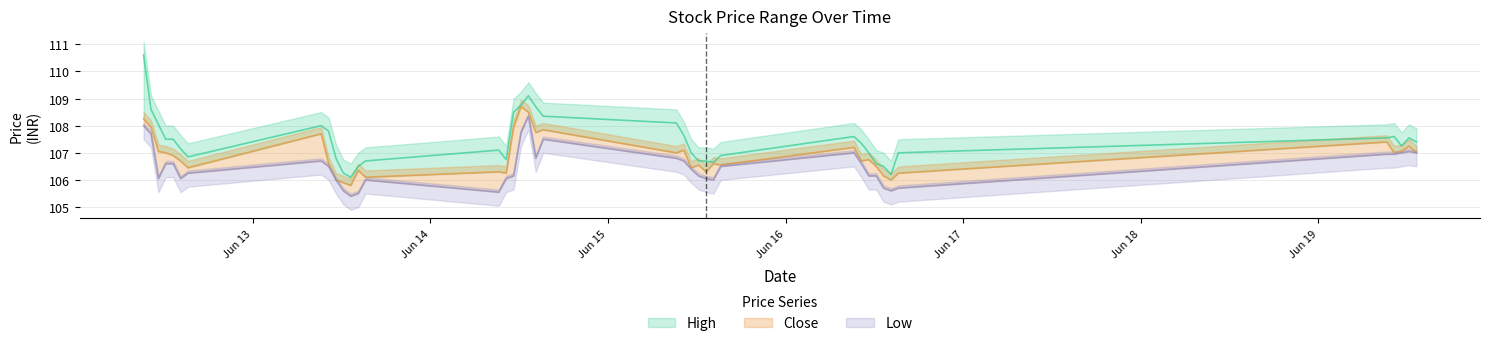

Reading left to right, list all the values displayed in this chart.

High: 2023-06-12 09:15=110.6	2023-06-12 10:15=108.6	2023-06-12 11:15=108.1	2023-06-12 12:15=107.5	2023-06-12 13:15=107.5	2023-06-12 14:15=107.2	2023-06-12 15:15=106.8	2023-06-13 09:15=108.0	2023-06-13 10:15=107.8	2023-06-13 11:15=106.8	2023-06-13 12:15=106.2	2023-06-13 13:15=106.1	2023-06-13 14:15=106.5	2023-06-13 15:15=106.7	2023-06-14 09:15=107.1	2023-06-14 10:15=106.8	2023-06-14 11:15=108.5	2023-06-14 12:15=108.8	2023-06-14 13:15=109.1	2023-06-14 14:15=108.7	2023-06-14 15:15=108.3	2023-06-15 09:15=108.1	2023-06-15 10:15=107.7	2023-06-15 11:15=107.0	2023-06-15 12:15=106.7	2023-06-15 13:15=106.7	2023-06-15 14:15=106.7	2023-06-15 15:15=106.9	2023-06-16 09:15=107.6	2023-06-16 10:15=107.3	2023-06-16 11:15=107.0	2023-06-16 12:15=106.6	2023-06-16 13:15=106.5	2023-06-16 14:15=106.2	2023-06-16 15:15=107.0	2023-06-19 09:15=107.6	2023-06-19 10:15=107.6	2023-06-19 11:15=107.2	2023-06-19 12:15=107.6	2023-06-19 13:15=107.4
Close: 2023-06-12 09:15=108.2	2023-06-12 10:15=107.9	2023-06-12 11:15=107.1	2023-06-12 12:15=107.0	2023-06-12 13:15=106.9	2023-06-12 14:15=106.7	2023-06-12 15:15=106.4	2023-06-13 09:15=107.7	2023-06-13 10:15=106.6	2023-06-13 11:15=106.0	2023-06-13 12:15=105.9	2023-06-13 13:15=105.8	2023-06-13 14:15=106.3	2023-06-13 15:15=106.1	2023-06-14 09:15=106.3	2023-06-14 10:15=106.2	2023-06-14 11:15=107.9	2023-06-14 12:15=108.7	2023-06-14 13:15=108.5	2023-06-14 14:15=107.8	2023-06-14 15:15=107.8	2023-06-15 09:15=107.0	2023-06-15 10:15=107.1	2023-06-15 11:15=106.4	2023-06-15 12:15=106.6	2023-06-15 13:15=106.3	2023-06-15 14:15=106.6	2023-06-15 15:15=106.6	2023-06-16 09:15=107.2	2023-06-16 10:15=106.7	2023-06-16 11:15=106.8	2023-06-16 12:15=106.5	2023-06-16 13:15=106.2	2023-06-16 14:15=106.0	2023-06-16 15:15=106.2	2023-06-19 09:15=107.4	2023-06-19 10:15=107.0	2023-06-19 11:15=107.1	2023-06-19 12:15=107.2	2023-06-19 13:15=107.0
Low: 2023-06-12 09:15=108.0	2023-06-12 10:15=107.7	2023-06-12 11:15=106.1	2023-06-12 12:15=106.6	2023-06-12 13:15=106.6	2023-06-12 14:15=106.1	2023-06-12 15:15=106.2	2023-06-13 09:15=106.7	2023-06-13 10:15=106.5	2023-06-13 11:15=106.0	2023-06-13 12:15=105.6	2023-06-13 13:15=105.4	2023-06-13 14:15=105.5	2023-06-13 15:15=106.0	2023-06-14 09:15=105.6	2023-06-14 10:15=106.1	2023-06-14 11:15=106.2	2023-06-14 12:15=107.8	2023-06-14 13:15=108.3	2023-06-14 14:15=106.8	2023-06-14 15:15=107.5	2023-06-15 09:15=106.8	2023-06-15 10:15=106.7	2023-06-15 11:15=106.4	2023-06-15 12:15=106.2	2023-06-15 13:15=106.1	2023-06-15 14:15=106.0	2023-06-15 15:15=106.5	2023-06-16 09:15=107.0	2023-06-16 10:15=106.6	2023-06-16 11:15=106.2	2023-06-16 12:15=106.2	2023-06-16 13:15=105.7	2023-06-16 14:15=105.6	2023-06-16 15:15=105.7	2023-06-19 09:15=106.9	2023-06-19 10:15=106.9	2023-06-19 11:15=107.0	2023-06-19 12:15=107.1	2023-06-19 13:15=107.0